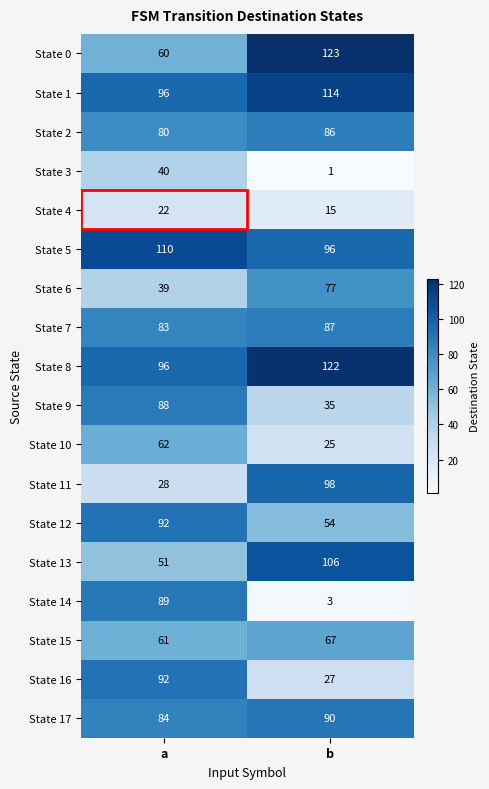

True or false: State 5 has a value of 96 at b.

True